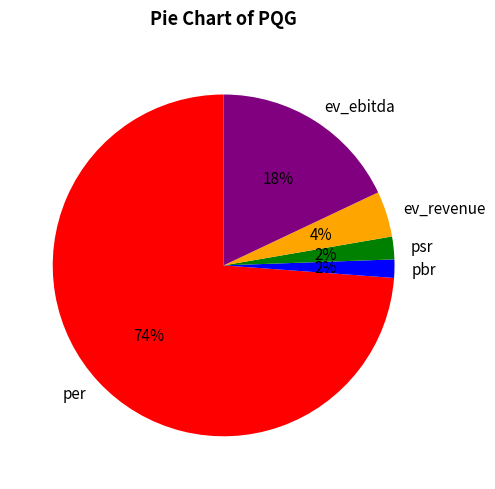

To the nearest percent, what percentage of the pie is ev_revenue?

4%